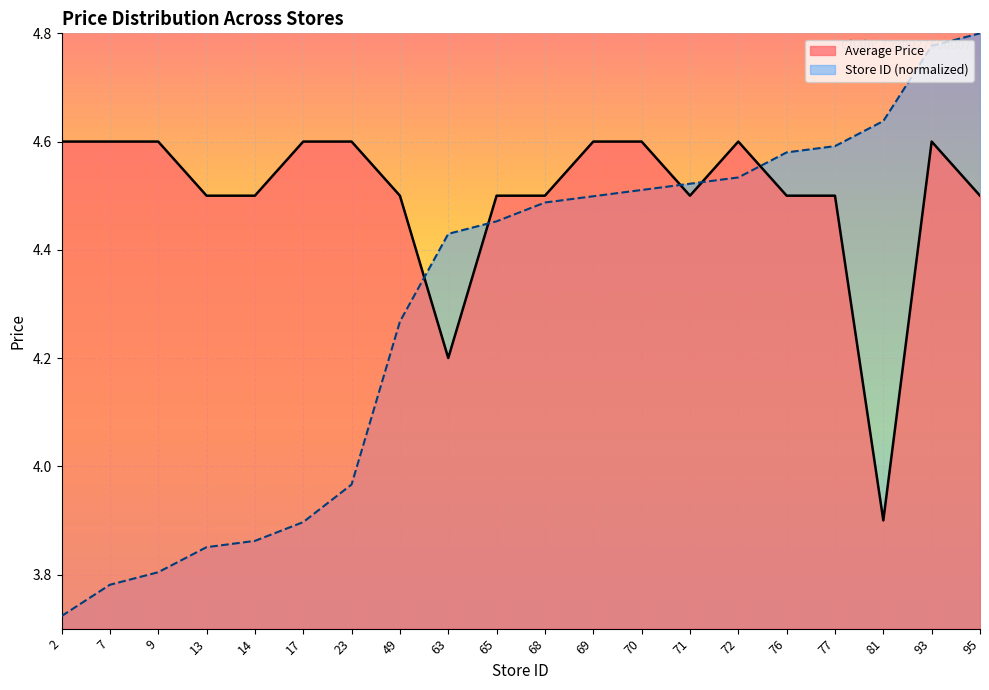

What is the difference between the highest and lowest values at 13?

0.6